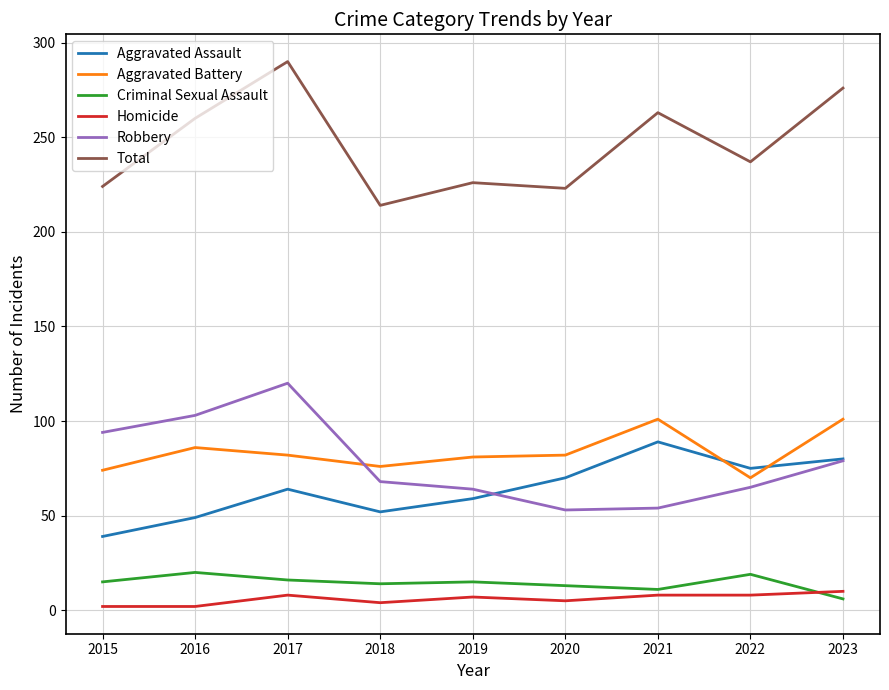

The Aggravated Battery series shows 35 at 2022. True or false?

False